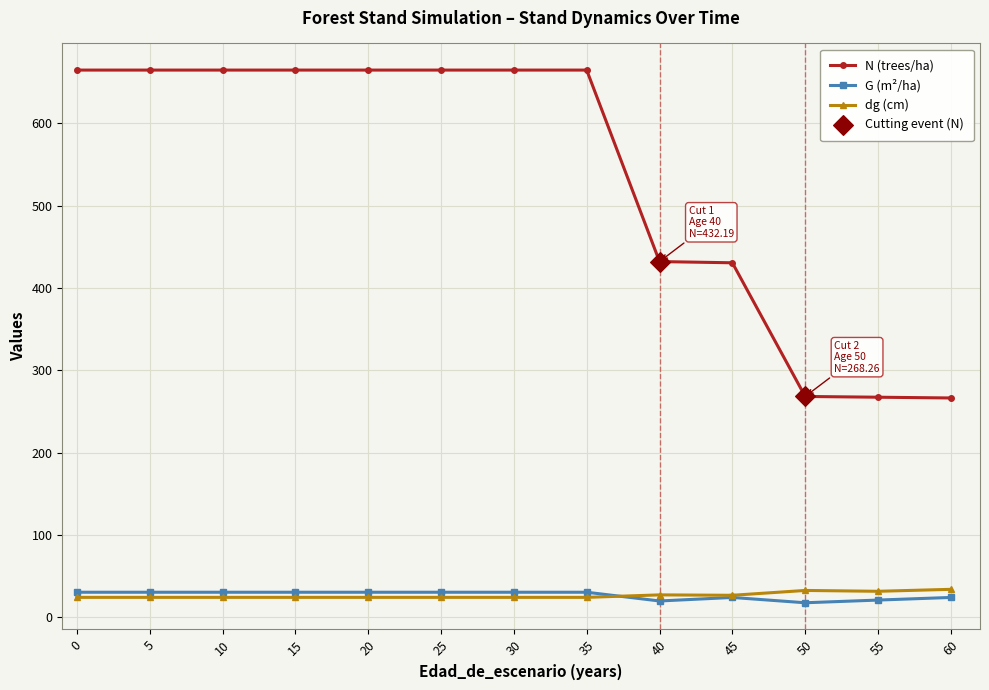

Is the value of N (trees/ha) at 35 greater than the value of G (m²/ha) at 10?

Yes